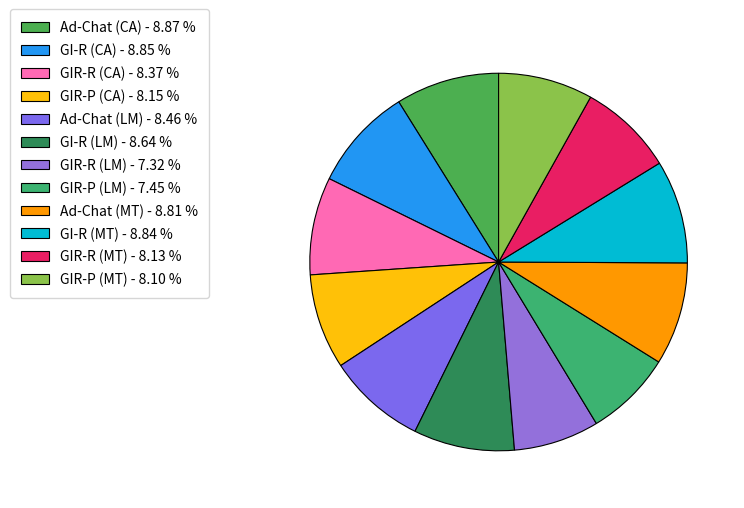

How many segments does this pie chart have?

12